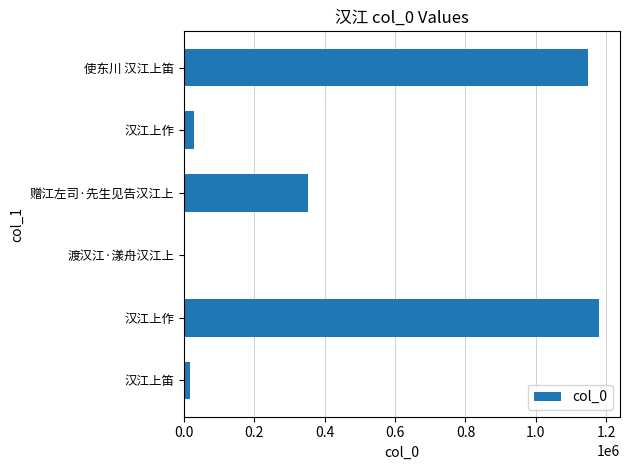

Count the number of data series in this chart.

1